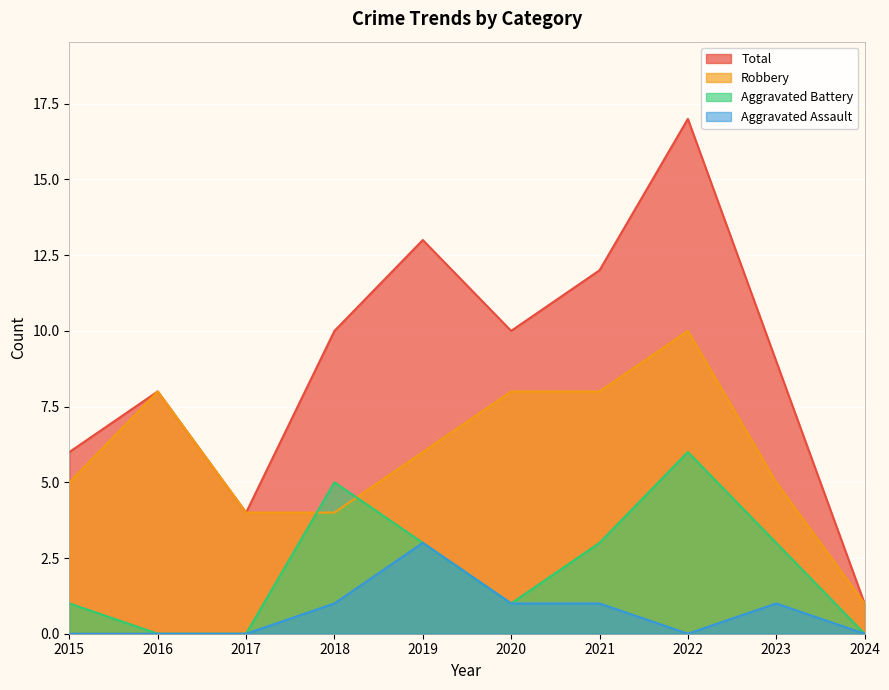

True or false: Robbery has more than 1 interior local peaks.

True